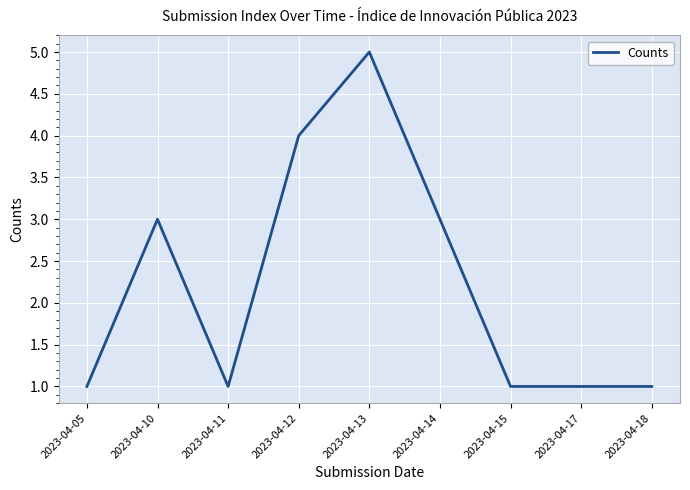

The chart shows a value of 3 at 2023-04-10. True or false?

True